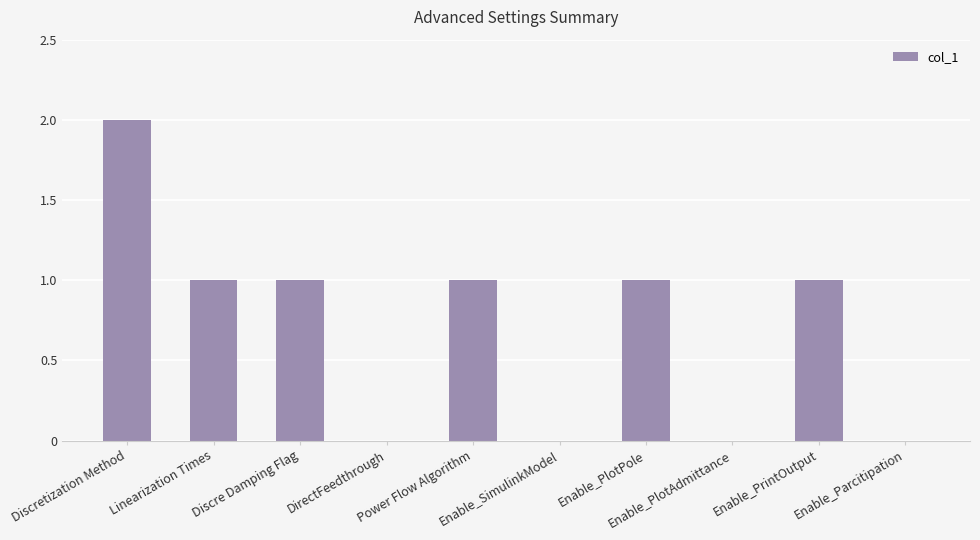

What is the sum of all values?

7